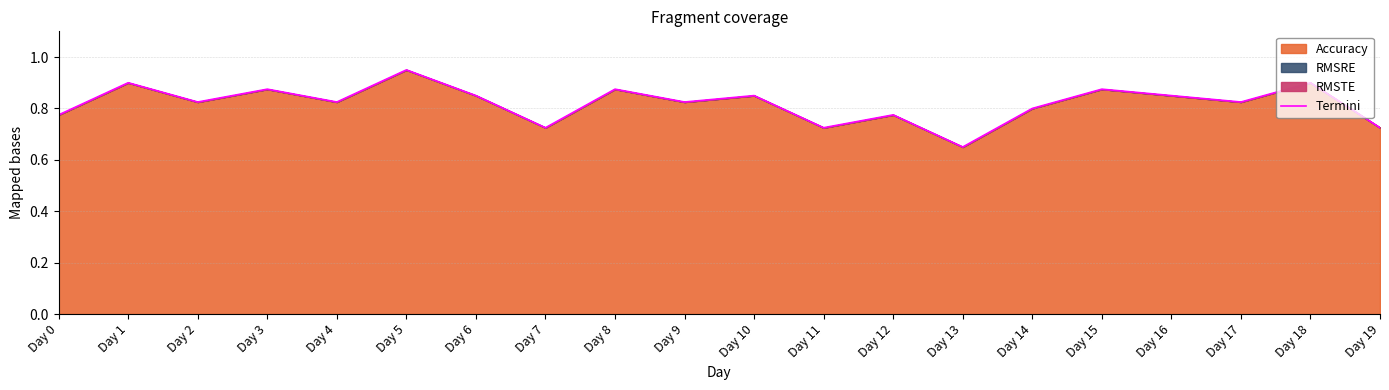

Count the values in the range 0 to 1.

20